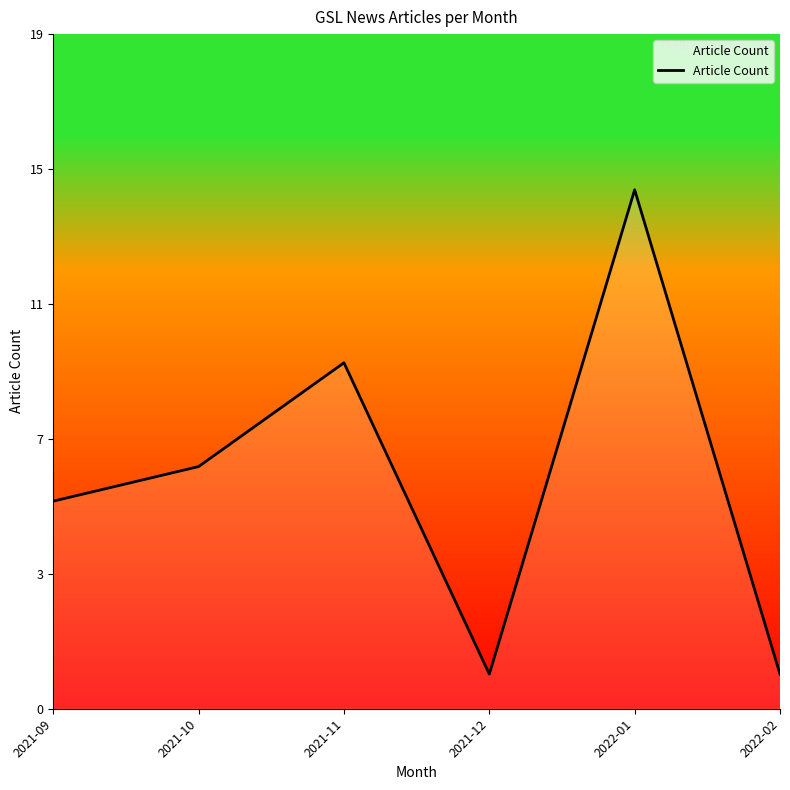

How many values are between 1 and 10?

5